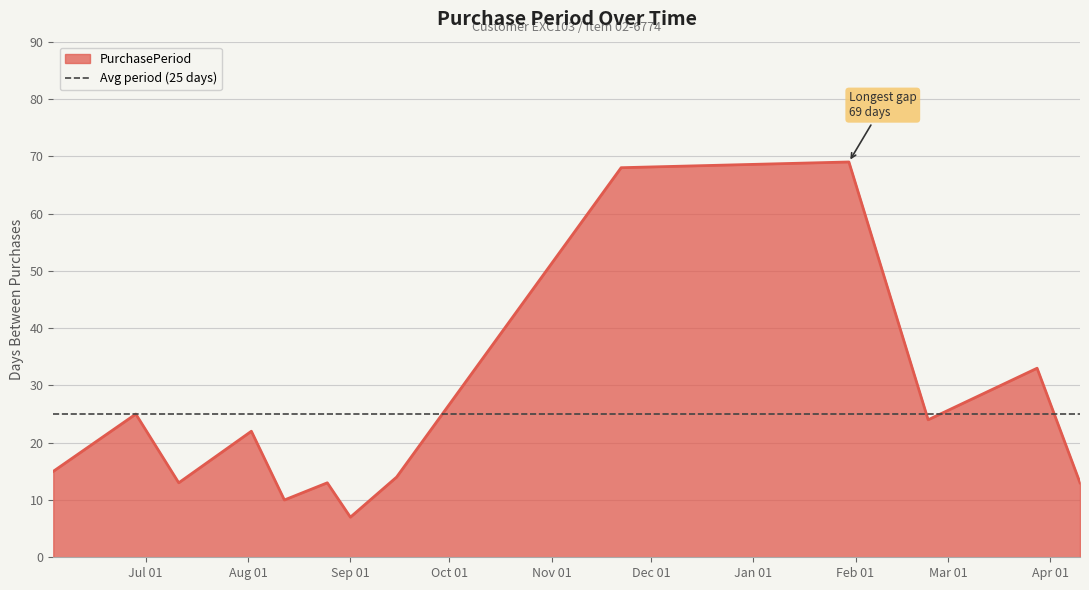

What is the lowest value of the PurchasePeriod series?

7